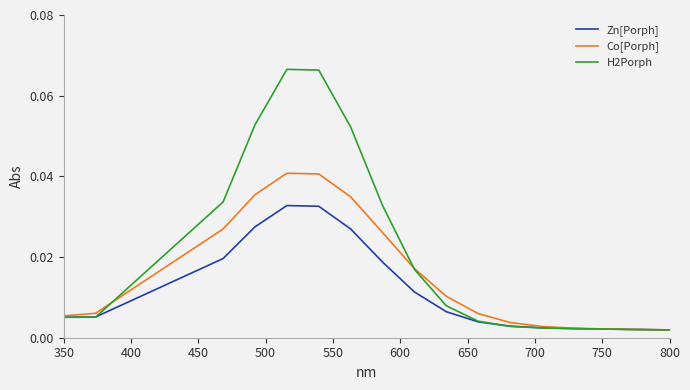

Rank the series by their average value, from highest to lowest.

H2Porph, Co[Porph], Zn[Porph]